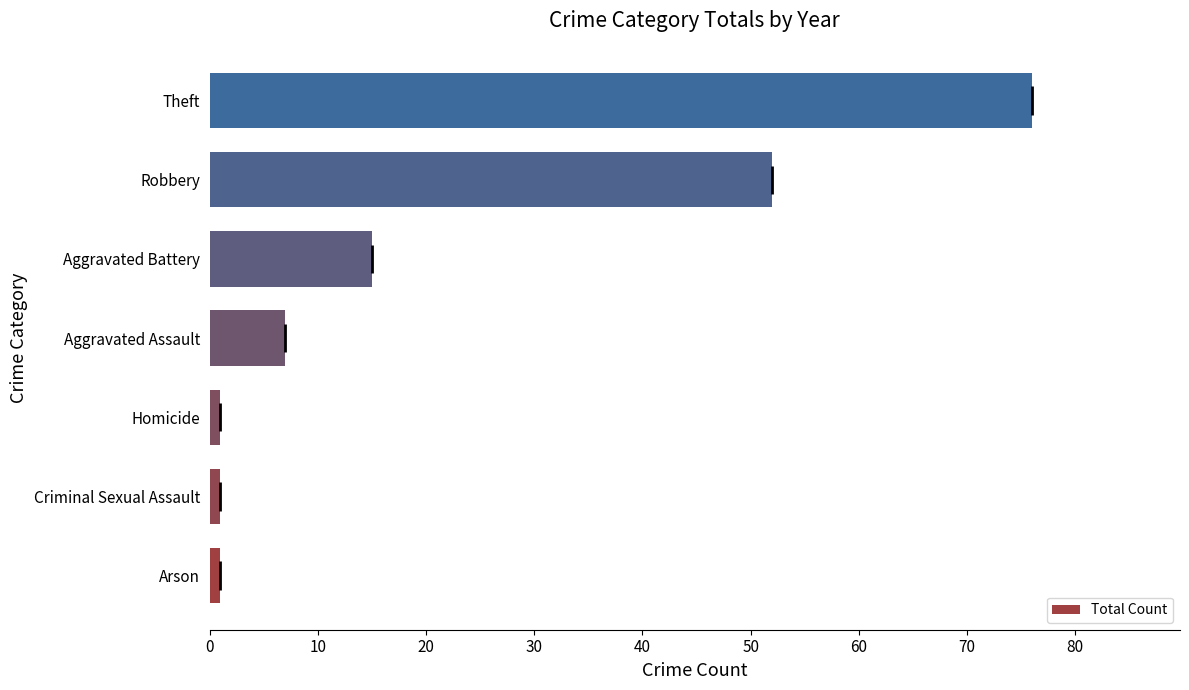

What is the maximum value shown in the chart?

76